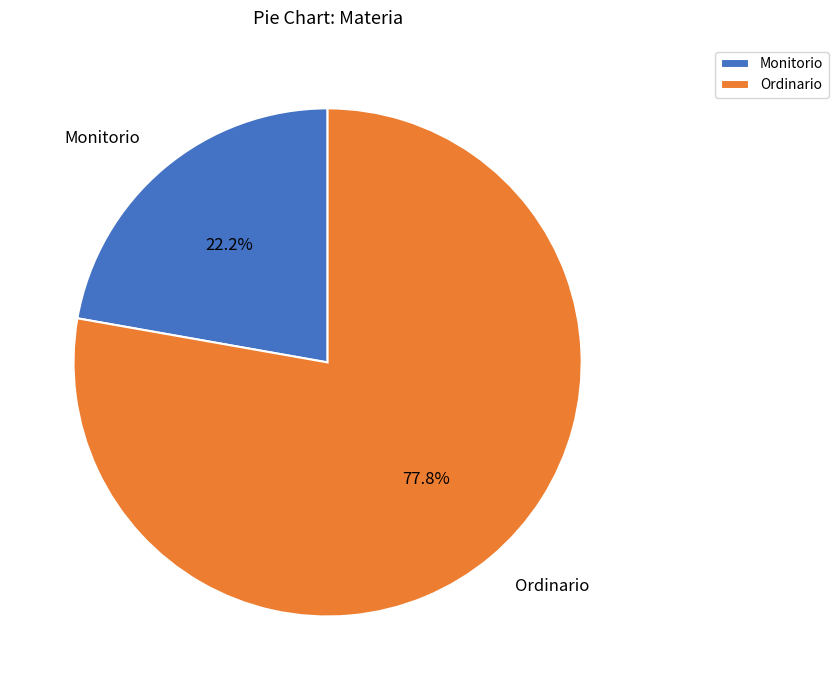

What is the ratio of the value at Monitorio to the value at Ordinario?

0.3